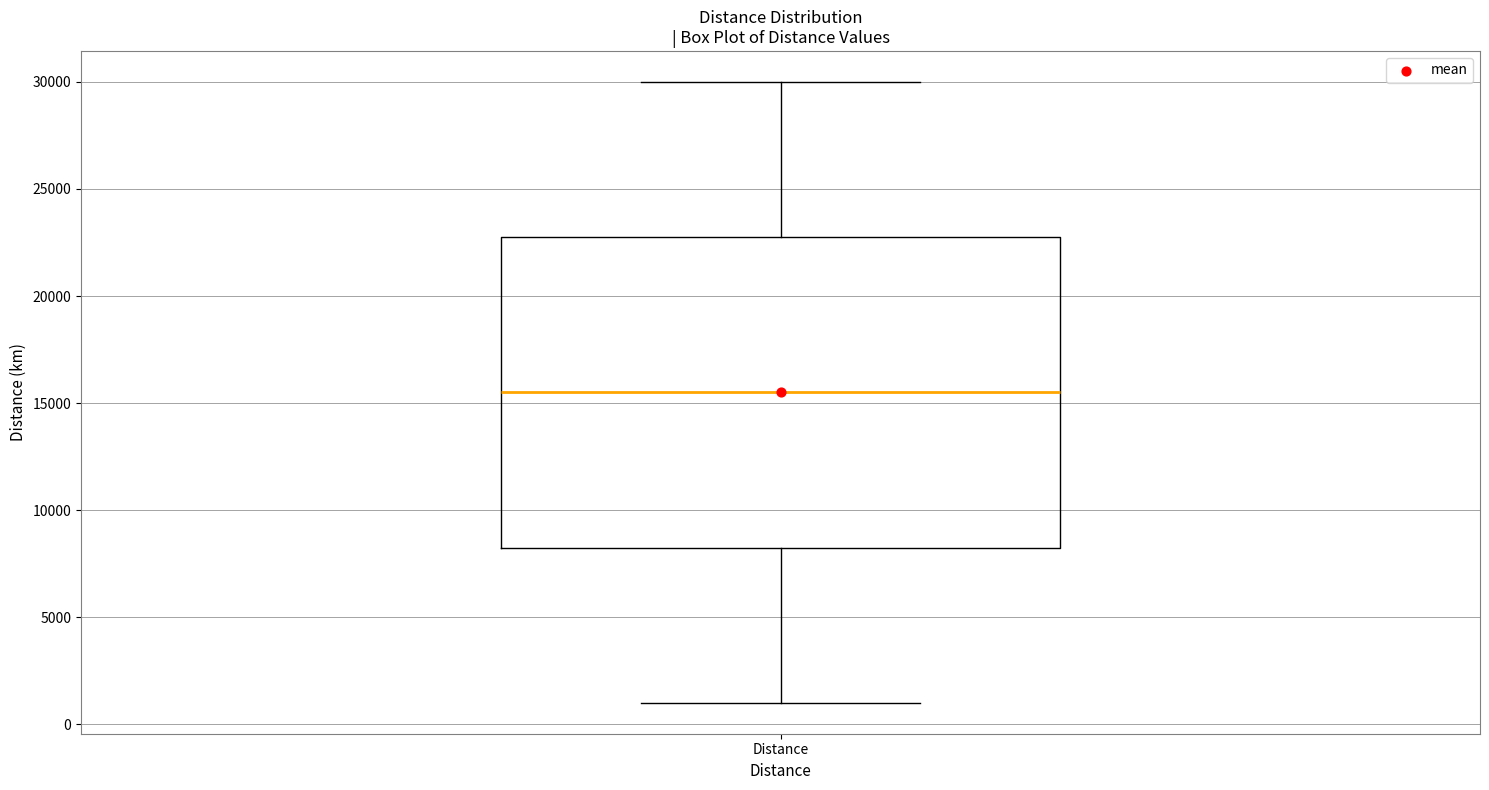

Transcribe this box plot: give where the median line is, the range the box spans, and where the two whiskers end, as read against the y-axis. The values are not printed on the chart, so give them approximately, as read against the axis.

median 15500, box 8500 to 23000, whiskers 1000 to 30000